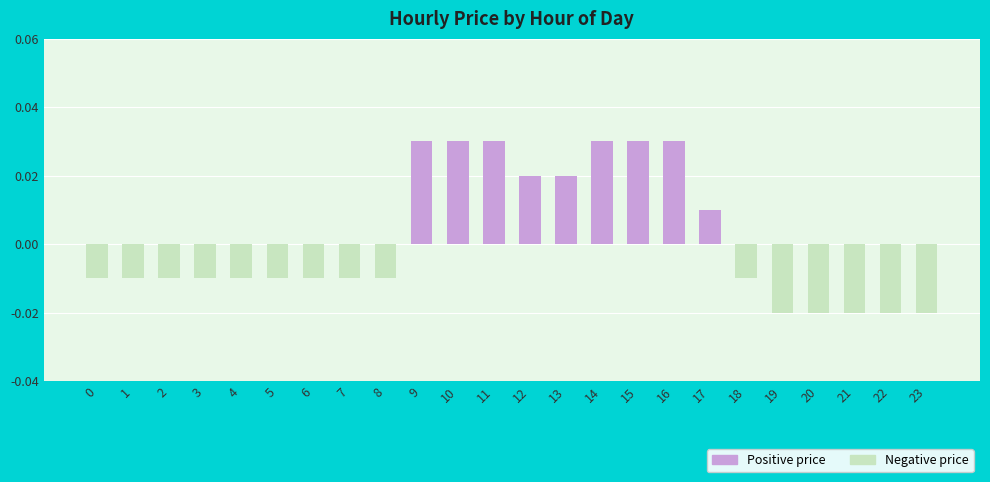

Where does the data first go above 0?

9